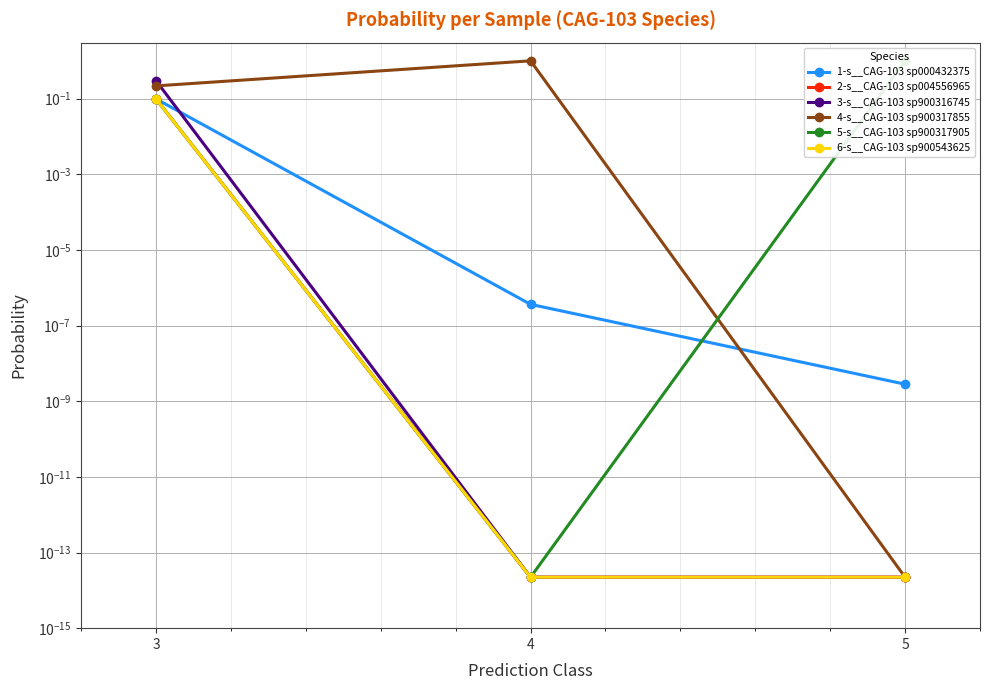

Rank the series at 3 from lowest to highest value.

1-s__CAG-103 sp000432375, 2-s__CAG-103 sp004556965, 6-s__CAG-103 sp900543625, 5-s__CAG-103 sp900317905, 4-s__CAG-103 sp900317855, 3-s__CAG-103 sp900316745